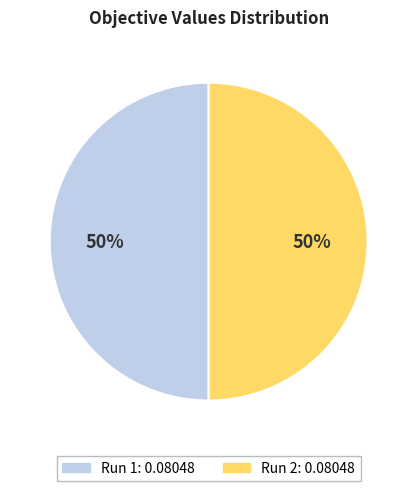

The Run 1 slice represents 50% of the pie. True or false?

True